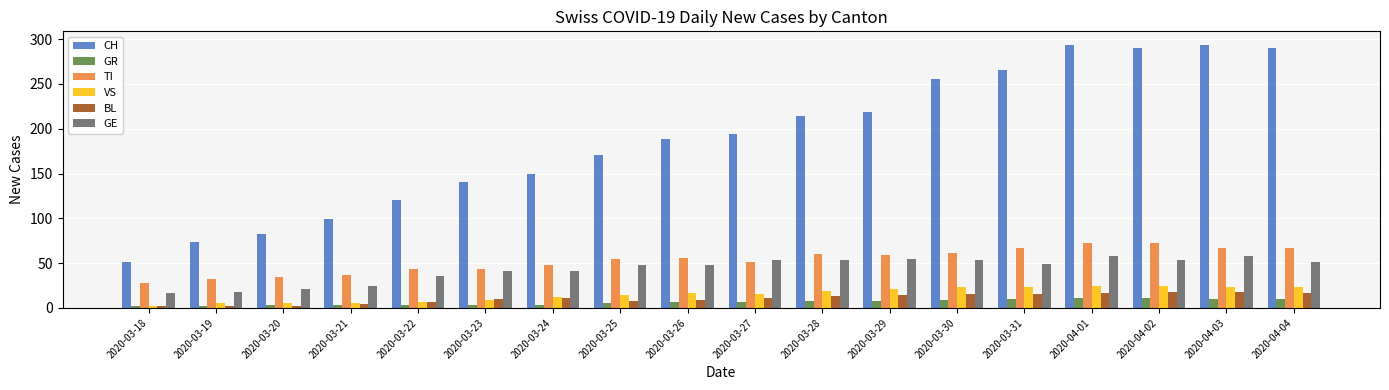

Which series changed the most between 2020-04-01 and 2020-04-04?

GE